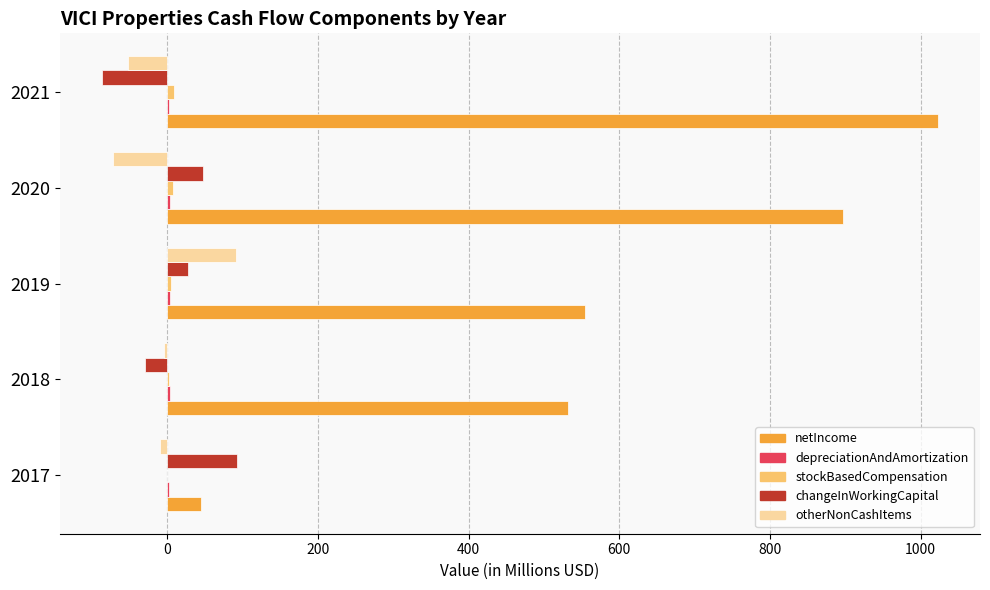

What is the greatest value displayed?

1023.2